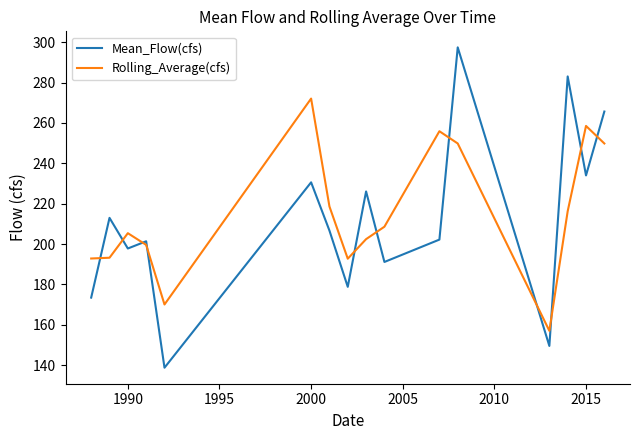

What is the maximum value for Mean_Flow(cfs)?

297.5